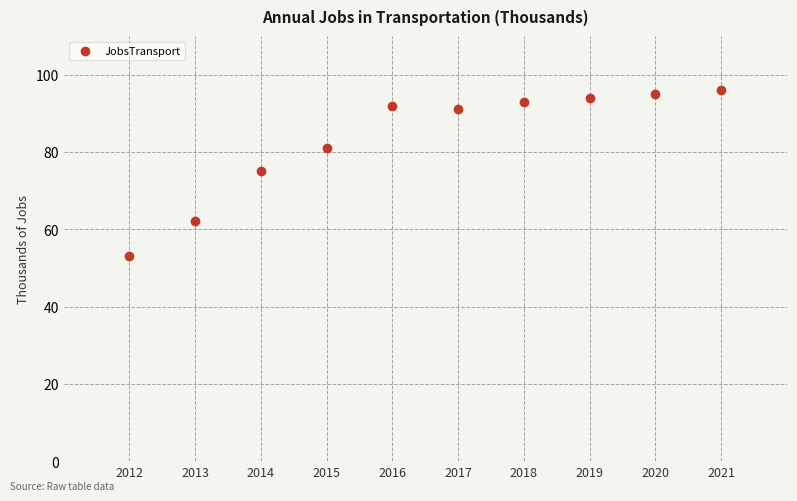

What is the range of X values (max minus min)?

9